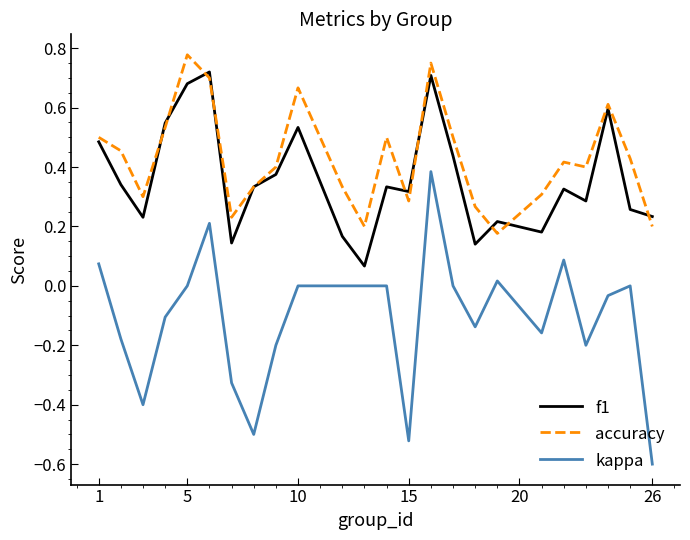

What is the difference between the second highest and second lowest values in the accuracy series?

0.6